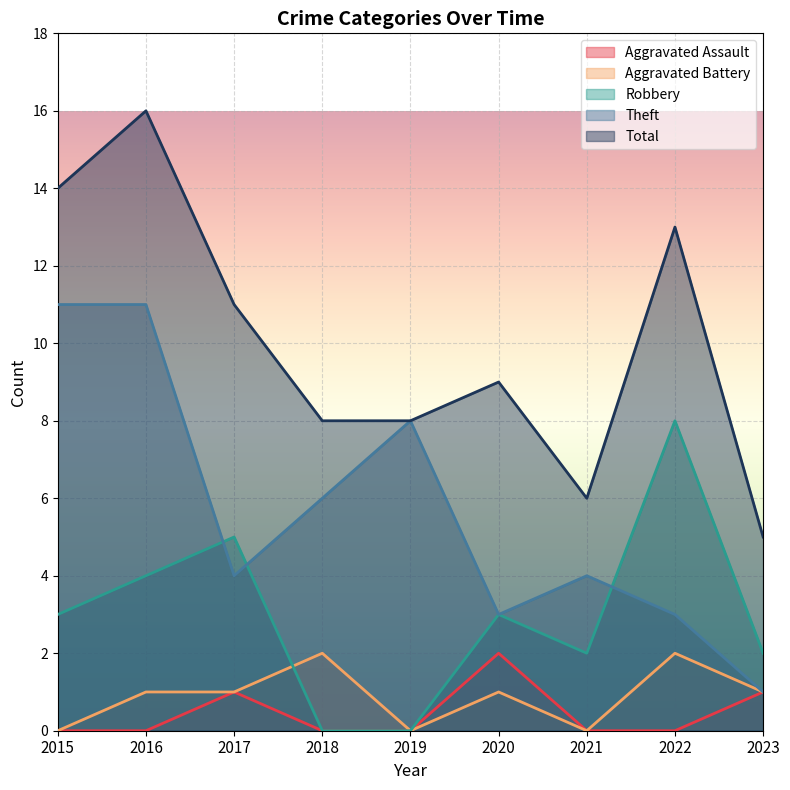

What is the difference between the maximum and minimum values in the Total series?

11